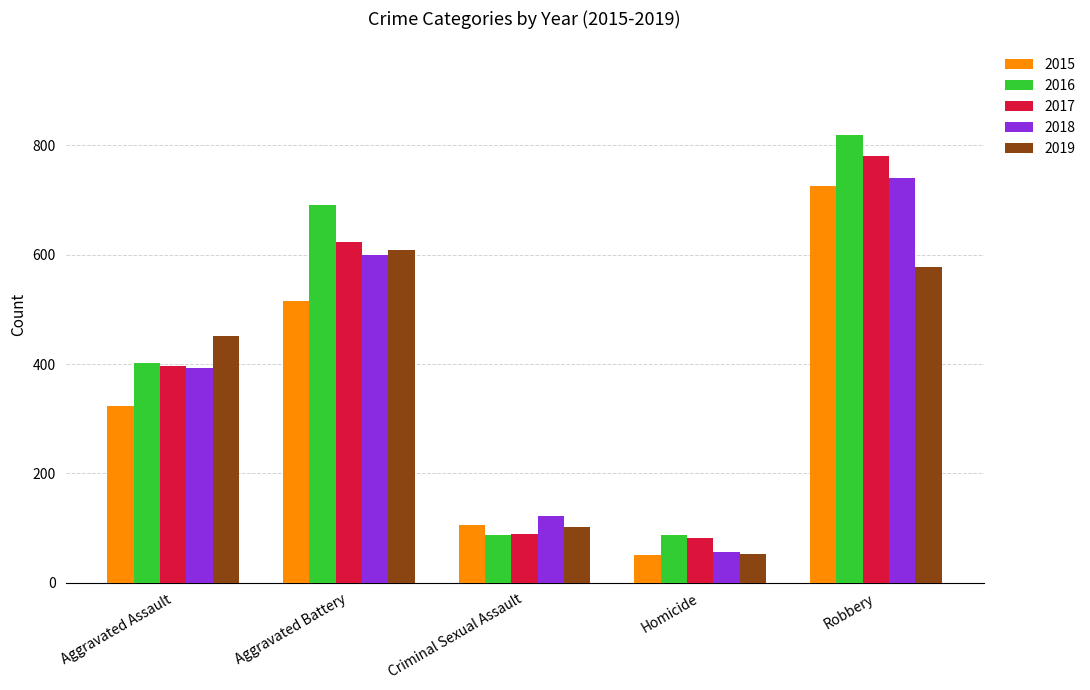

What is the label of the 3rd bar from the left?

Criminal Sexual Assault